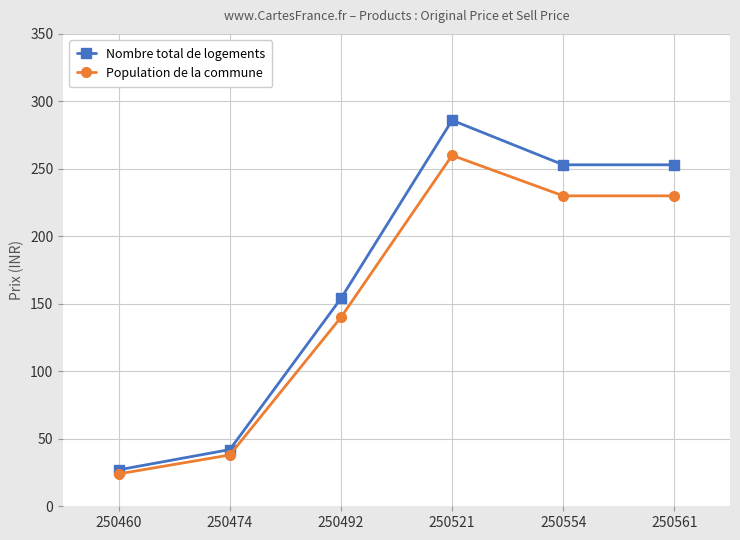

What is the total value across all series at 250521?

546